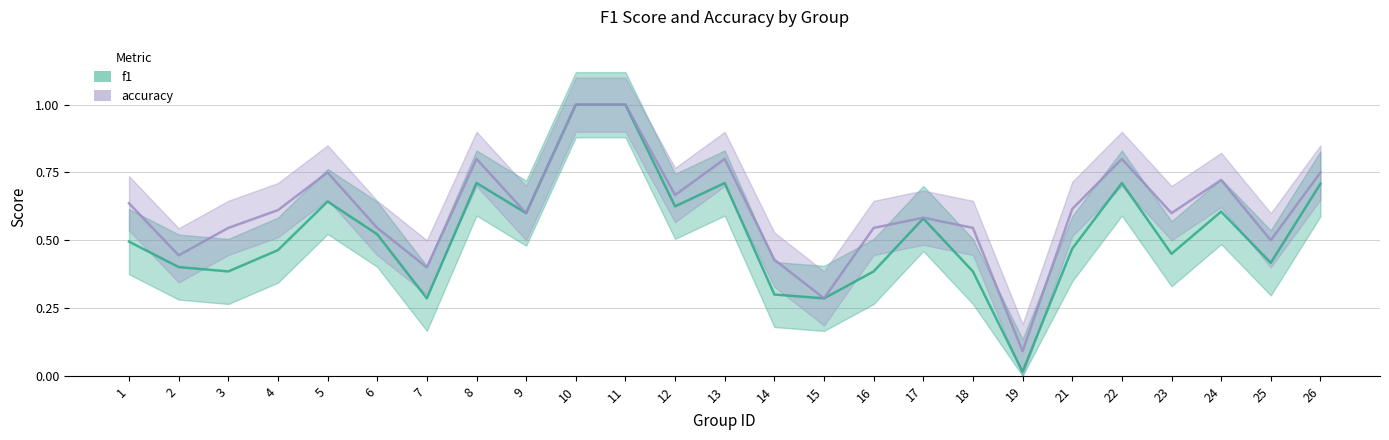

What is the difference between the maximum and minimum values in the f1 series?

1.0